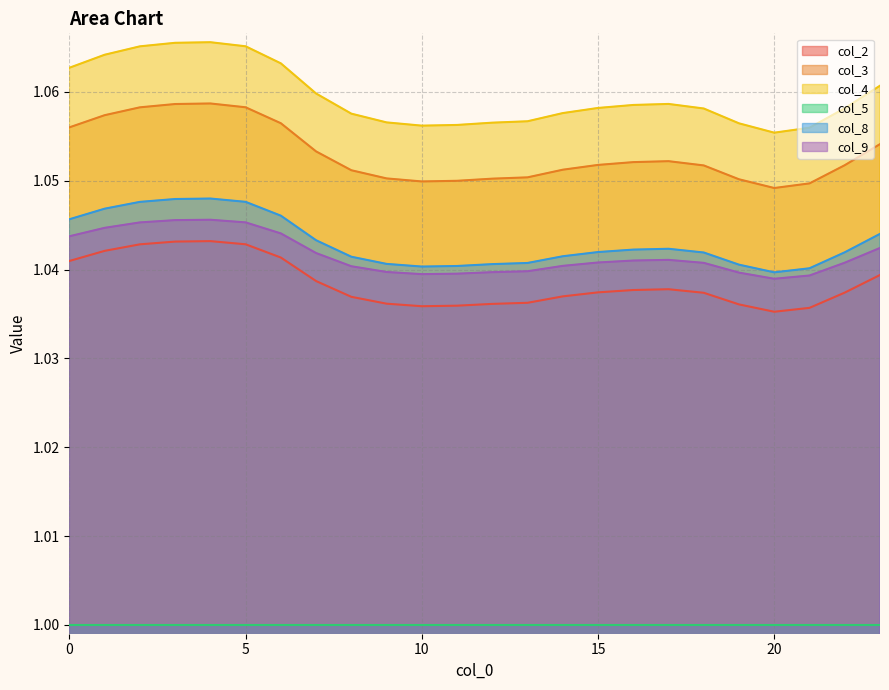

Count the col_2 values in the range 1 to 2.

24